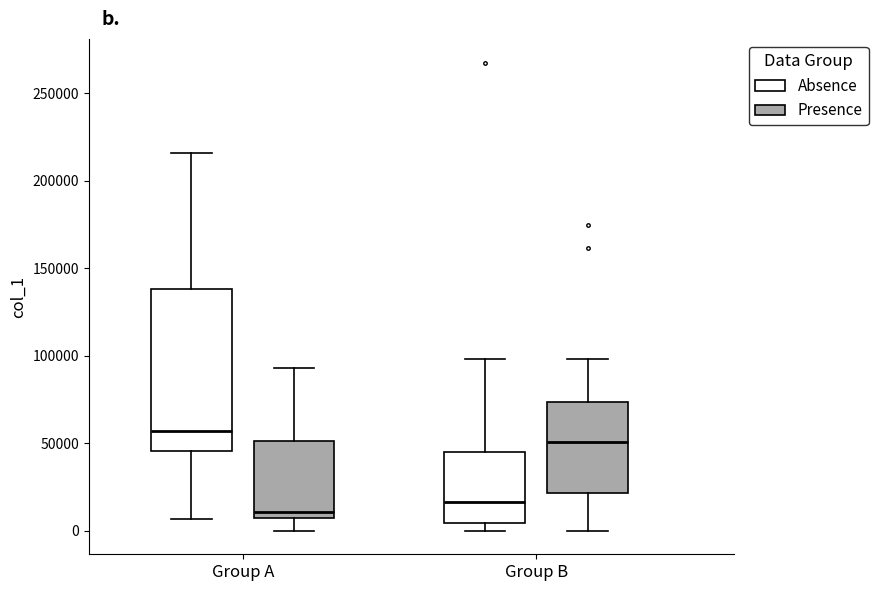

Reading left to right, transcribe this box plot: for each box, give where its median line is, the range the box spans, and where its two whiskers end, as read against the y-axis. The values are not printed on the chart, so give them approximately, as read against the axis.

Group A (Absence): median 55000, box 45000 to 140000, whiskers 5000 to 215000
Group A (Presence): median 10000, box 5000 to 50000, whiskers 0 to 95000
Group B (Absence): median 15000, box 5000 to 45000, whiskers 0 to 100000
Group B (Presence): median 50000, box 20000 to 75000, whiskers 0 to 100000